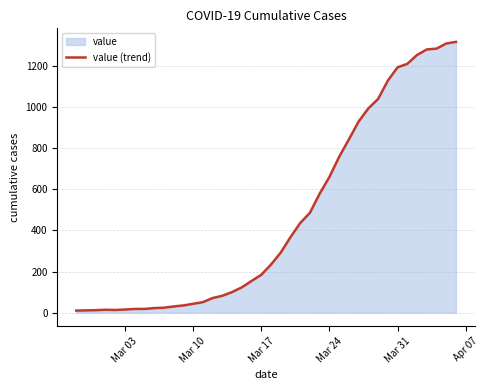

What is the maximum value shown in the chart?

1318